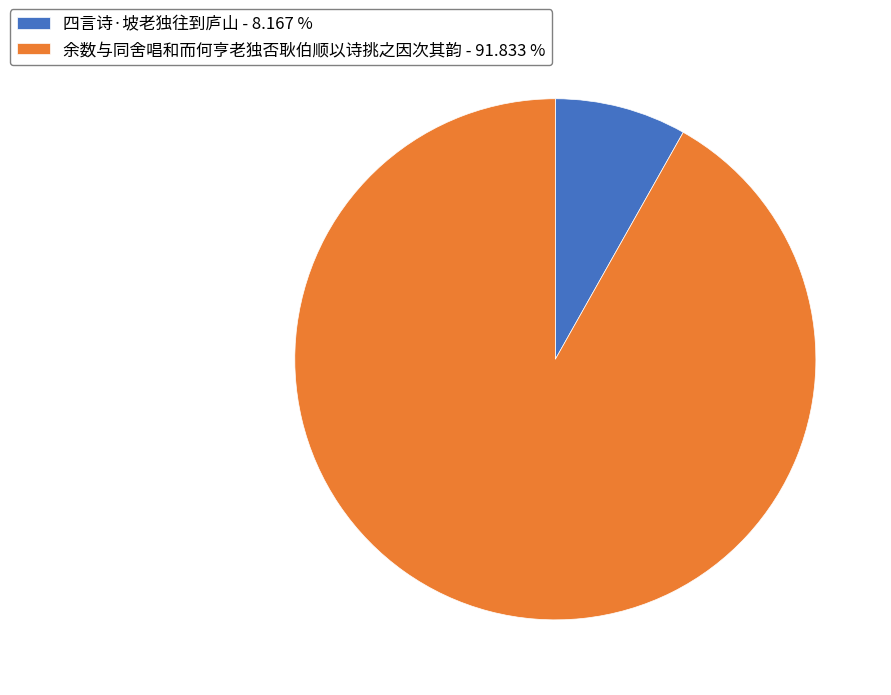

True or false: 余数与同舍唱和而何亨老独否耿伯顺以诗挑之因次其韵 accounts for 87% of the total.

False